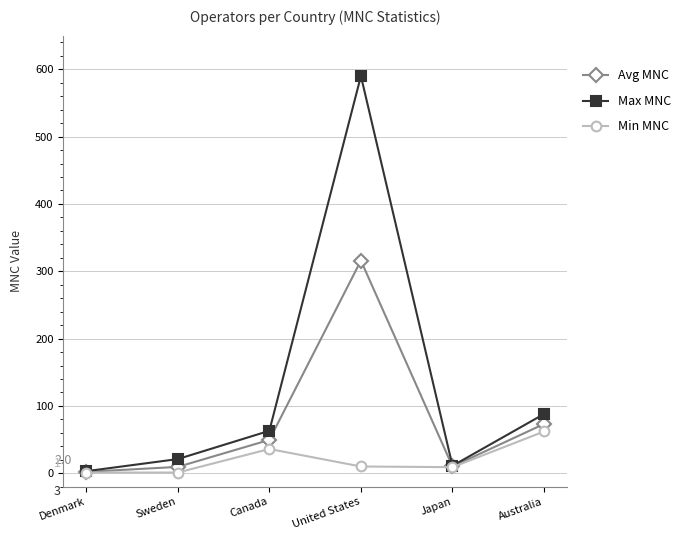

What is the difference between the maximum and minimum values in the Avg MNC series?

313.9